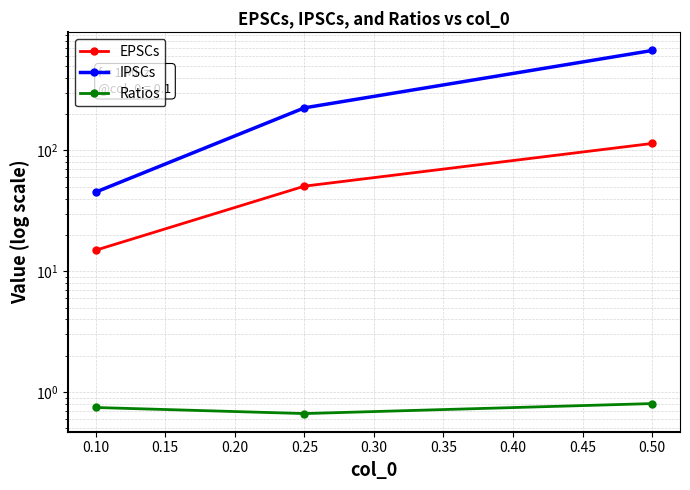

What is the minimum value shown in the chart?

0.7